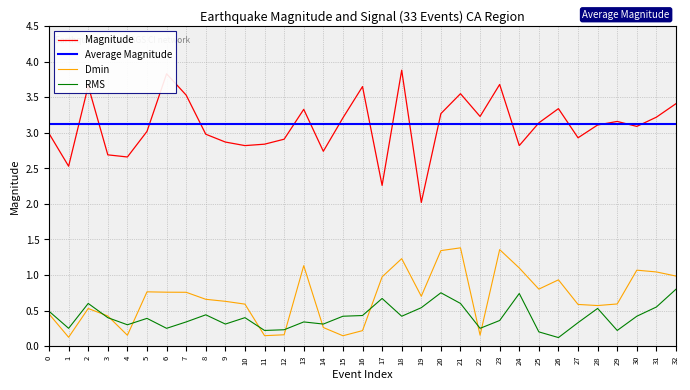

How many interior local peaks does the dmin series have?

8